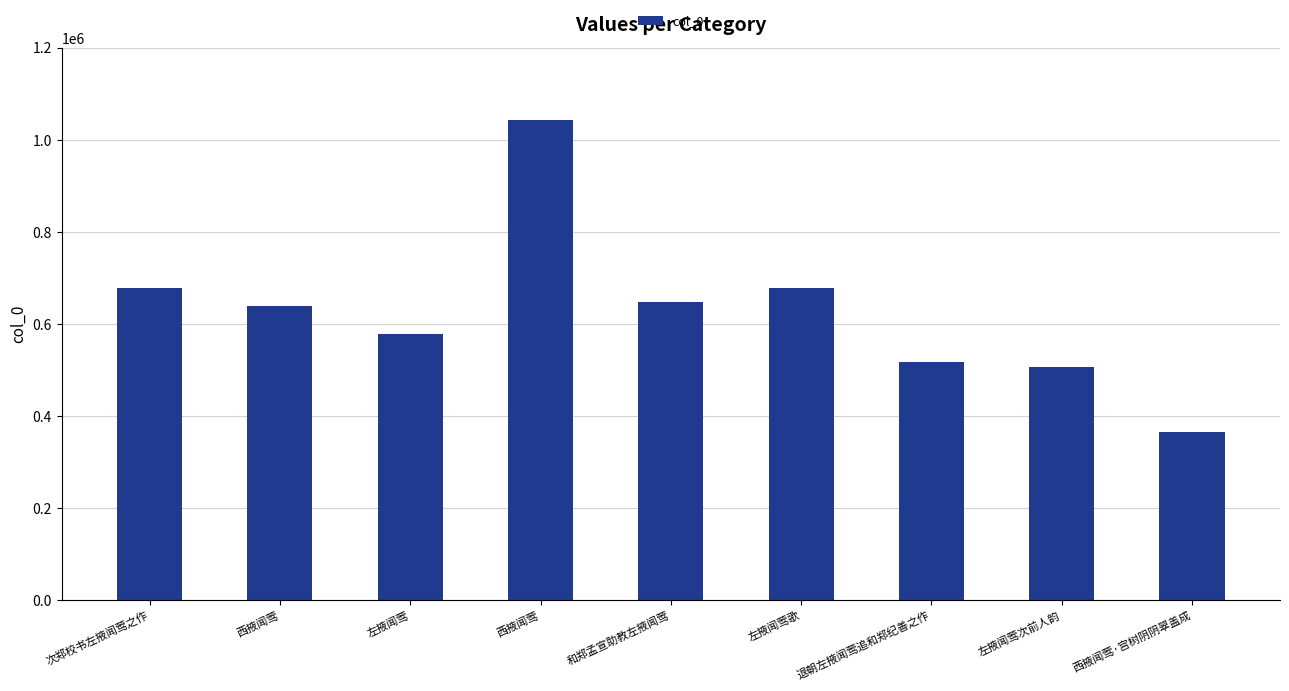

Rank the categories by value from lowest to highest.

西掖闻莺·宫树阴阴翠盖成, 左掖闻莺次前人韵, 退朝左掖闻莺追和郑纪善之作, 左掖闻莺, 西掖闻莺, 和郑孟宣助教左掖闻莺, 次郑校书左掖闻莺之作, 左掖闻莺歌, 西掖闻莺